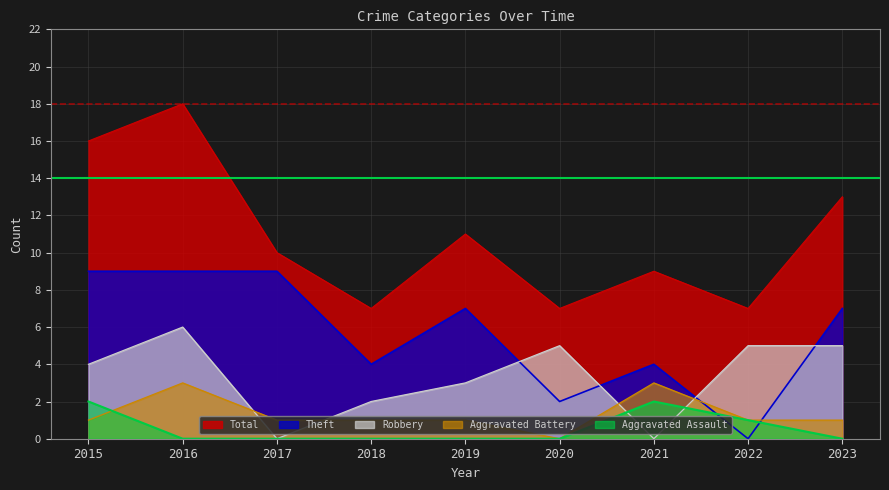

At which category is the sum across all series the highest?

2016